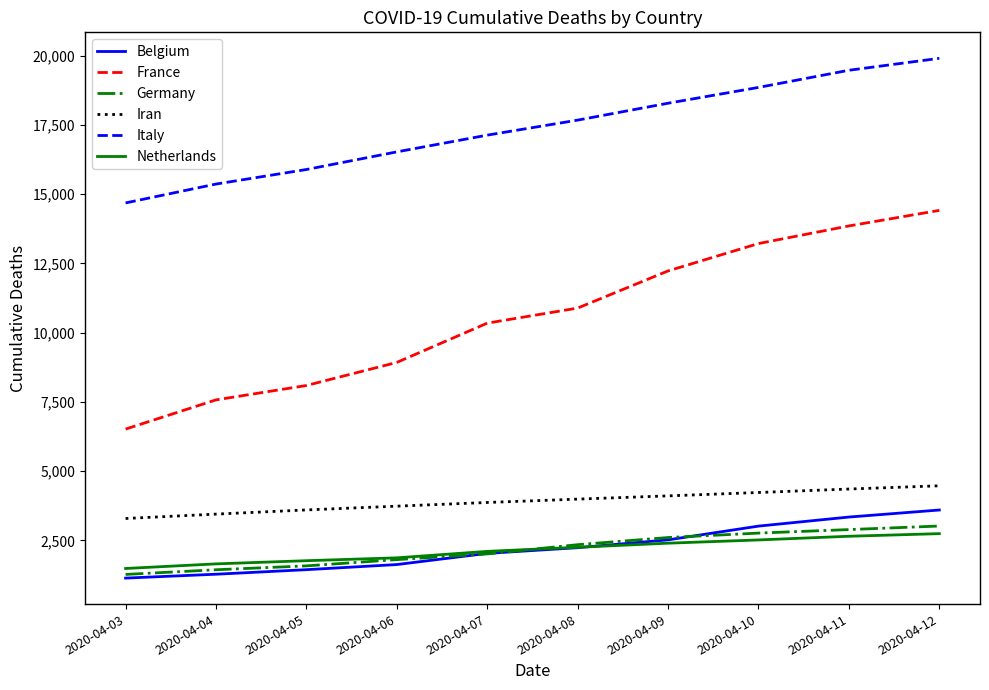

At which label is Italy closest to 17290?

2020-04-07